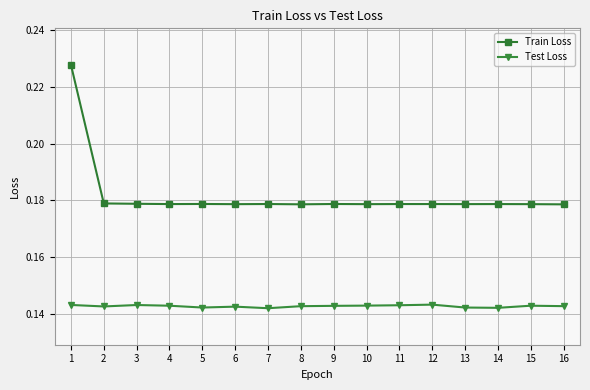

What are all the series names shown in the legend?

Train Loss, Test Loss